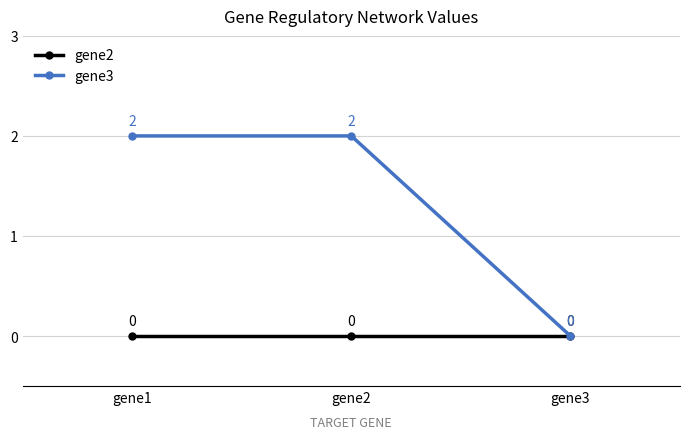

Is the value of gene2 at gene2 greater than the value of gene3 at gene2?

No